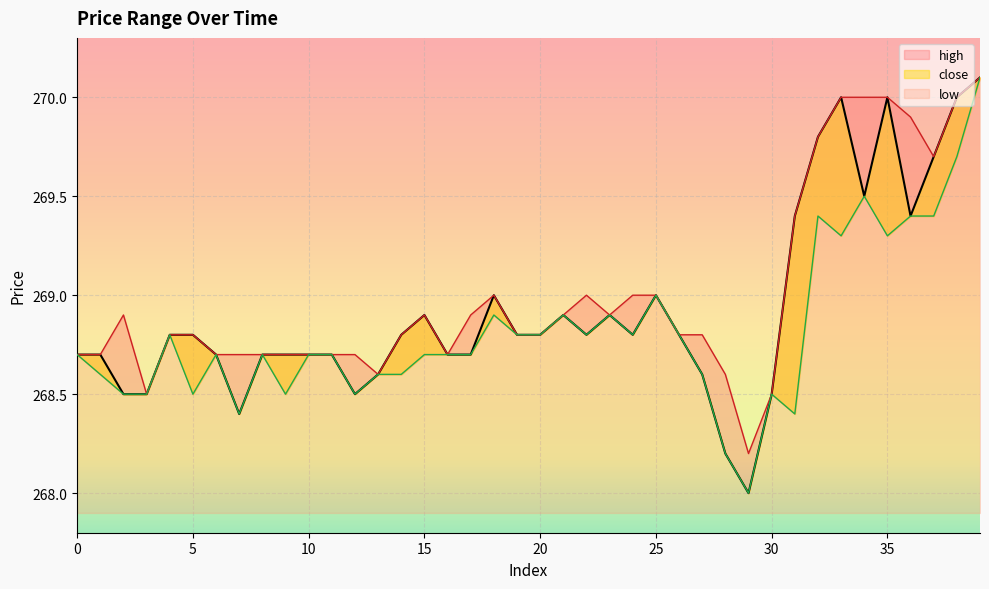

At which category does the chart reach its minimum across all series?

29